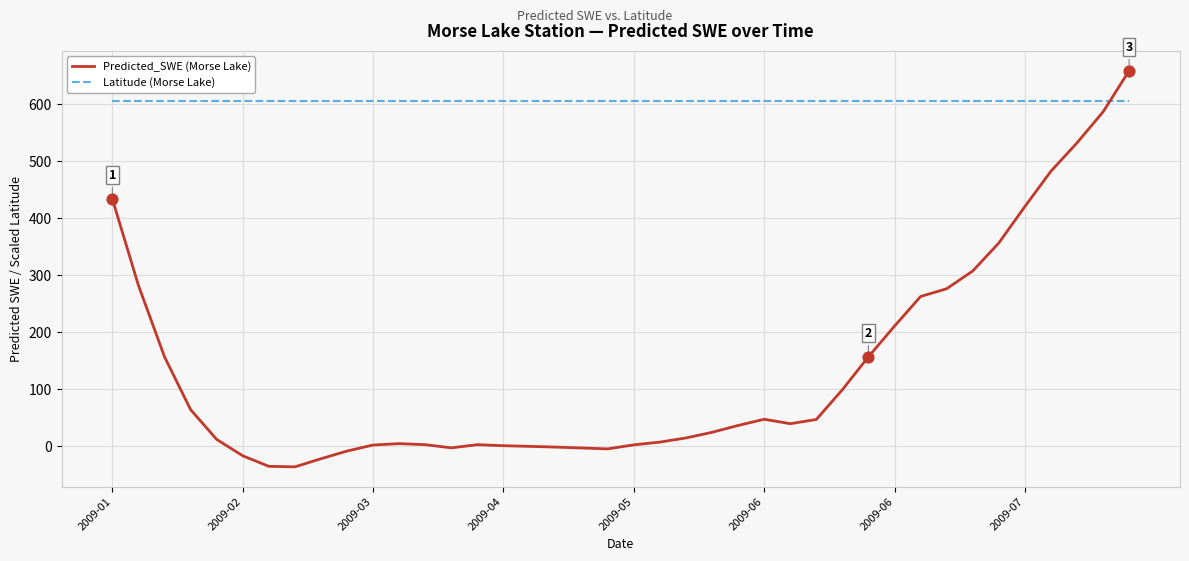

Which series has the widest spread of values?

Predicted_SWE (Morse Lake)